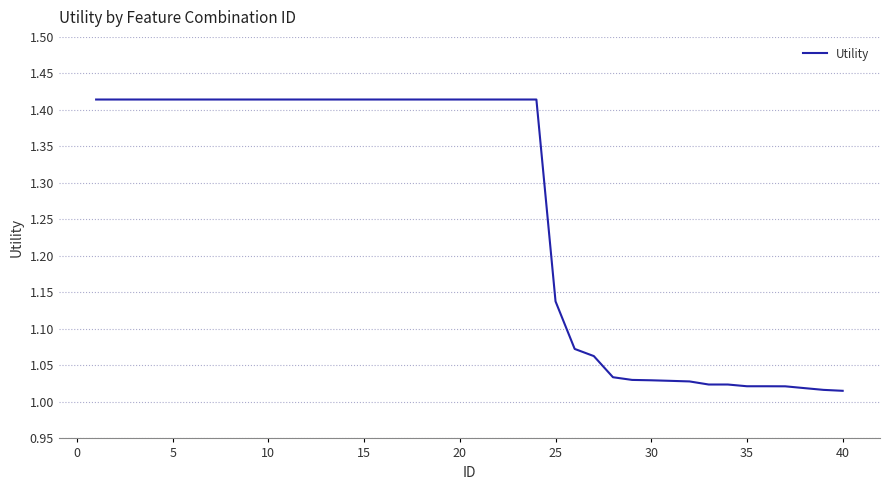

How many lines are shown in the chart?

1